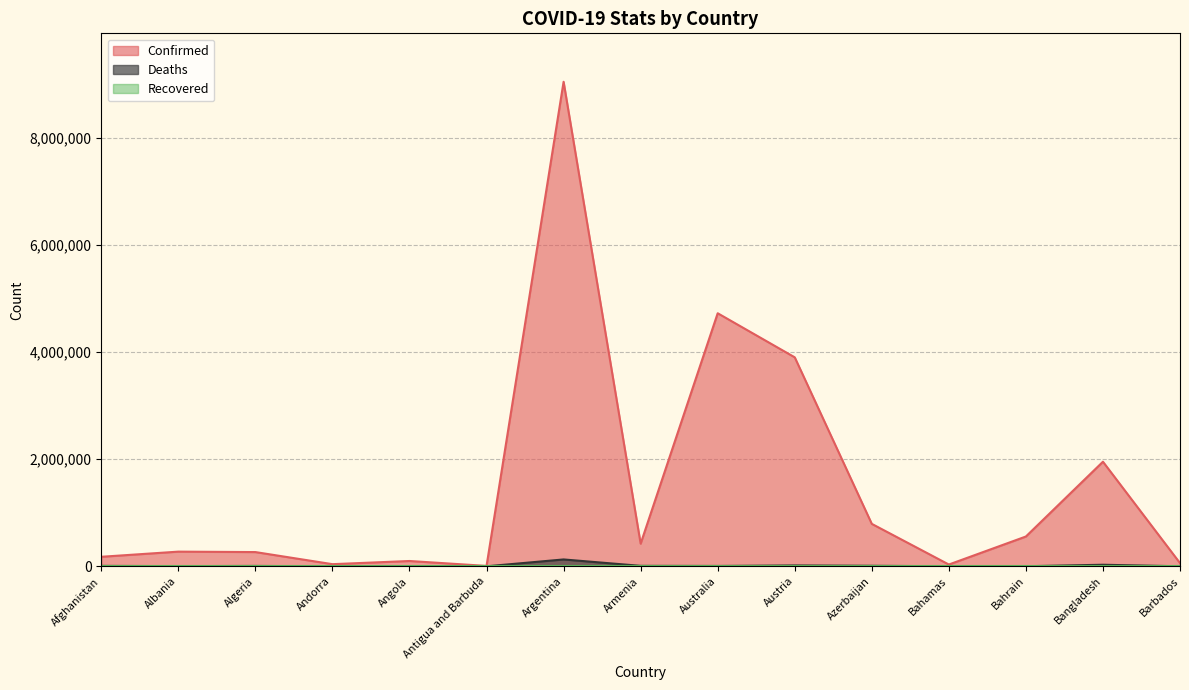

How many data points in Deaths are less than 6392?

7